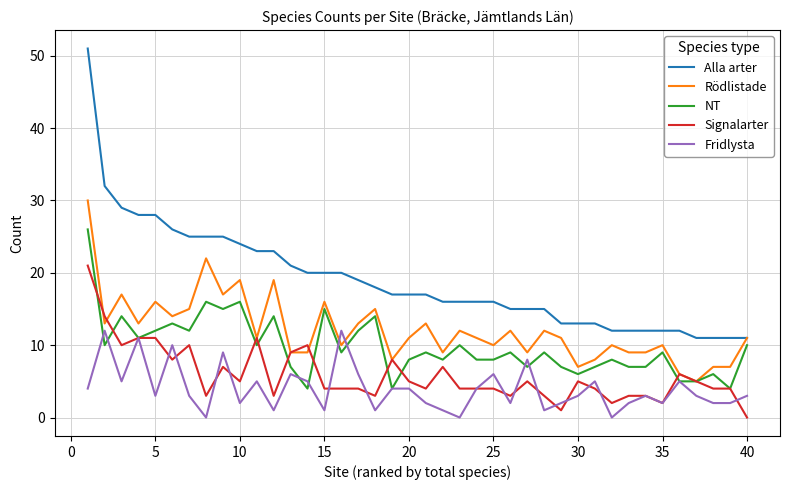

Which series ends up on top after the final intersection of Fridlysta and Rödlistade?

Rödlistade